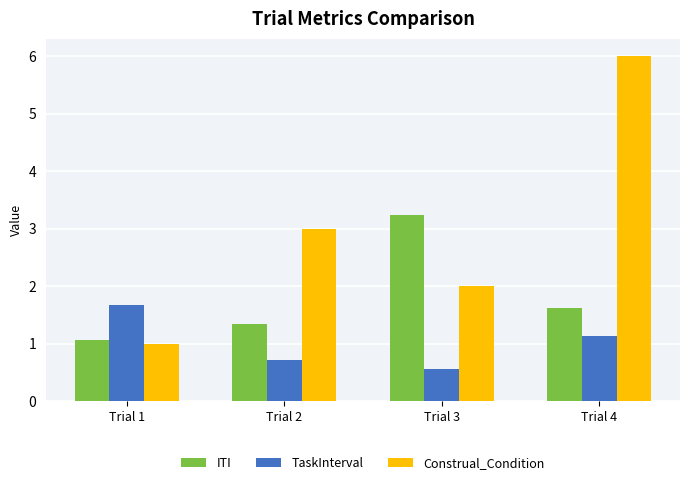

What is the difference between the highest and lowest values at Trial 3?

2.7